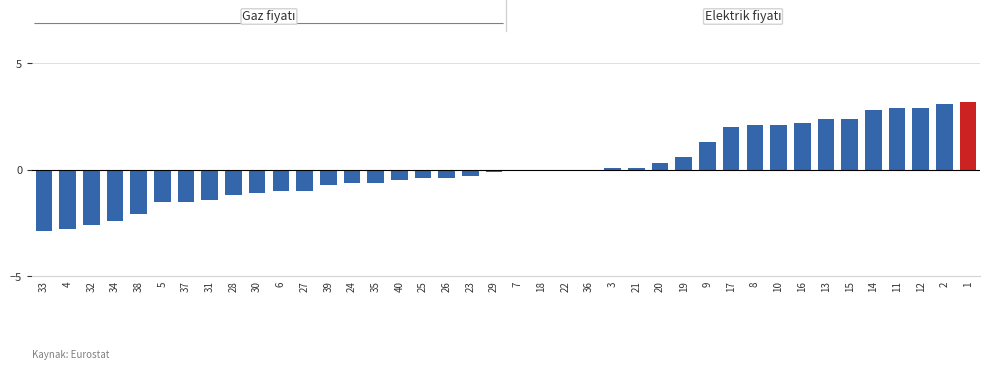

Which label corresponds to the largest value in the chart?

1